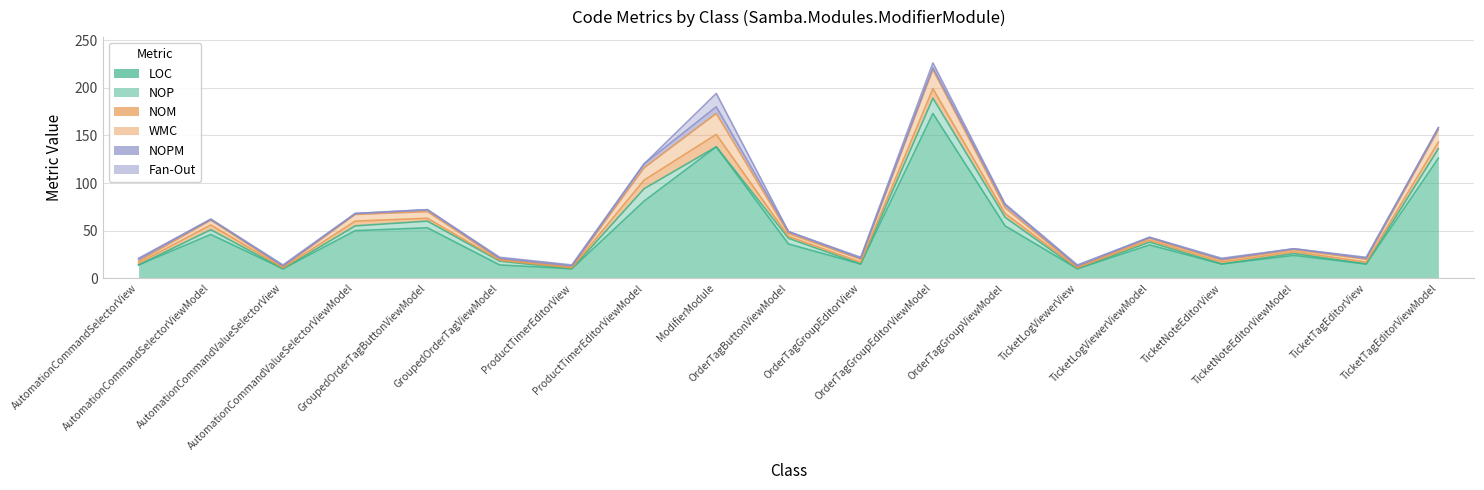

Is it true that NOM equals 7 at TicketTagEditorViewModel?

True